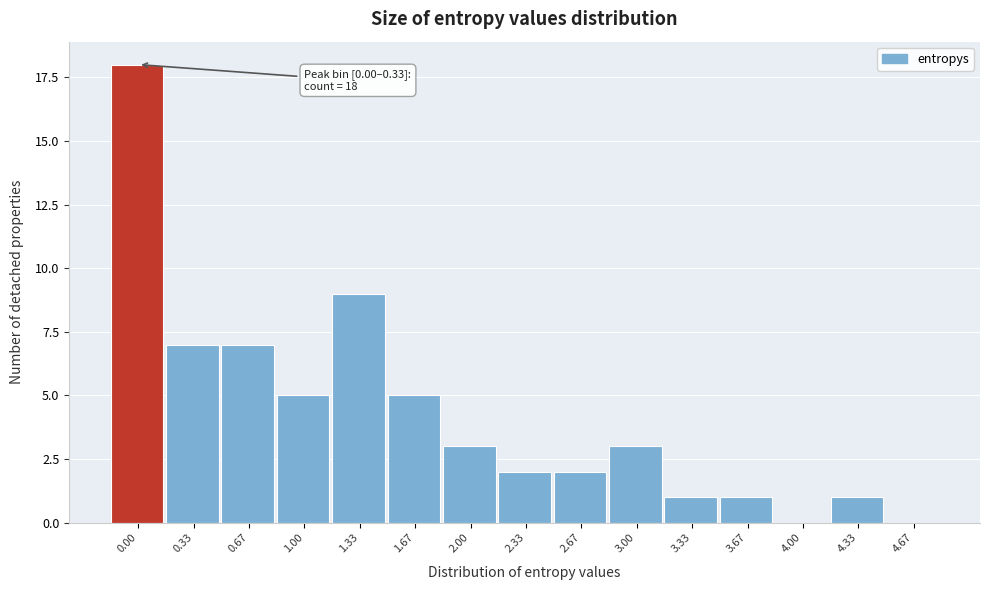

Reading left to right, transcribe all the data shown in this chart.

0.00=18	0.33=7	0.67=7	1.00=5	1.33=9	1.67=5	2.00=3	2.33=2	2.67=2	3.00=3	3.33=1	3.67=1	4.00=0	4.33=1	4.67=0